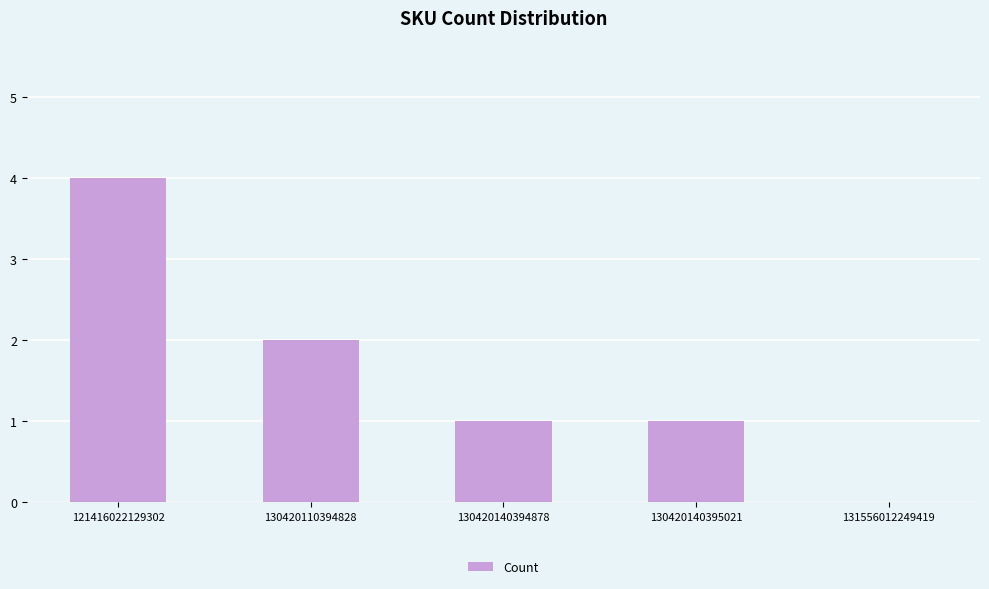

Reading left to right, transcribe all the data shown in this chart.

4	2	1	1	0